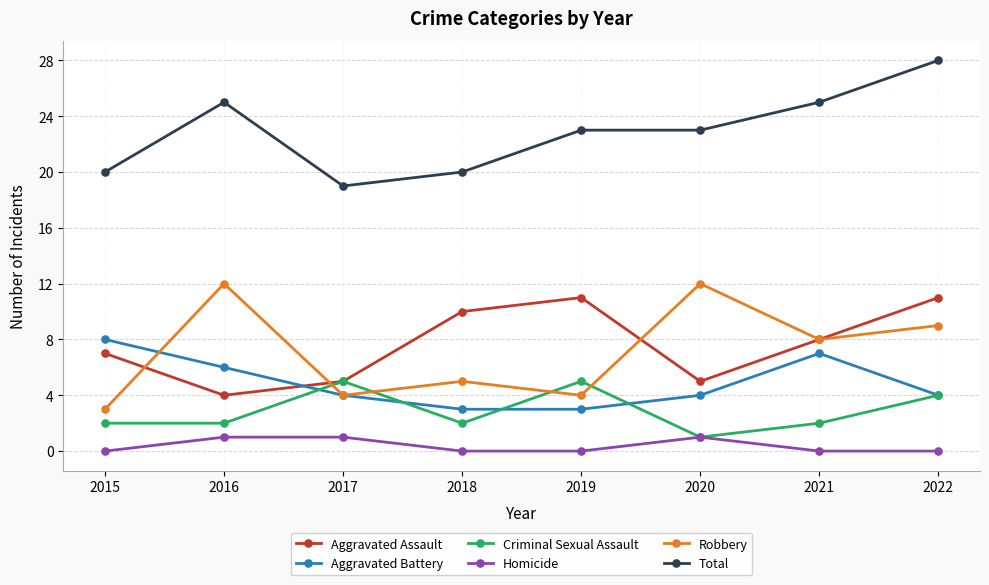

What is the value of the Aggravated Assault point at the 3rd from the left?

5